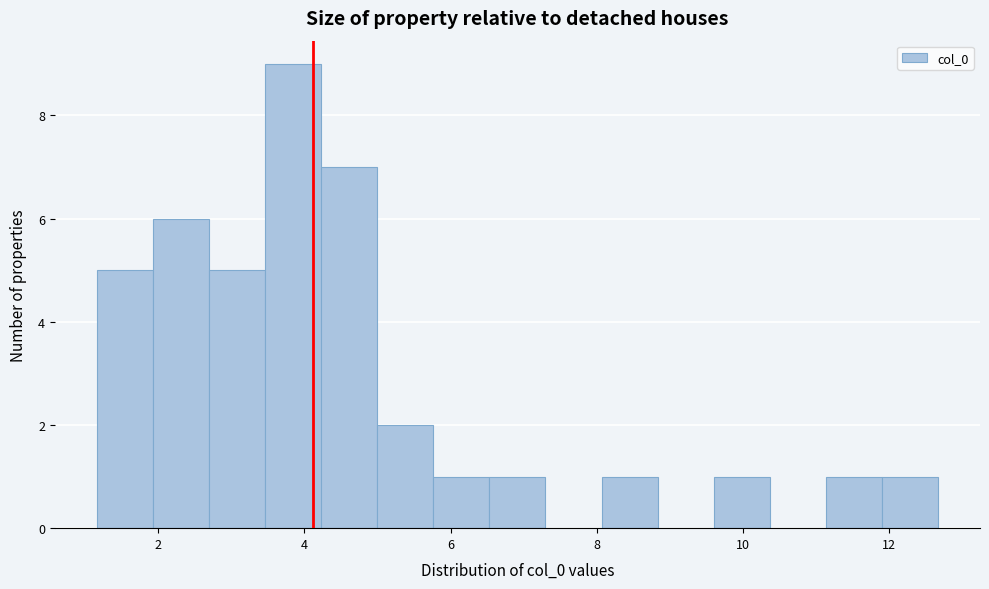

Around what value on the x-axis is the tallest bar? Give the approximate position of its centre, as read against the axis.

3.8